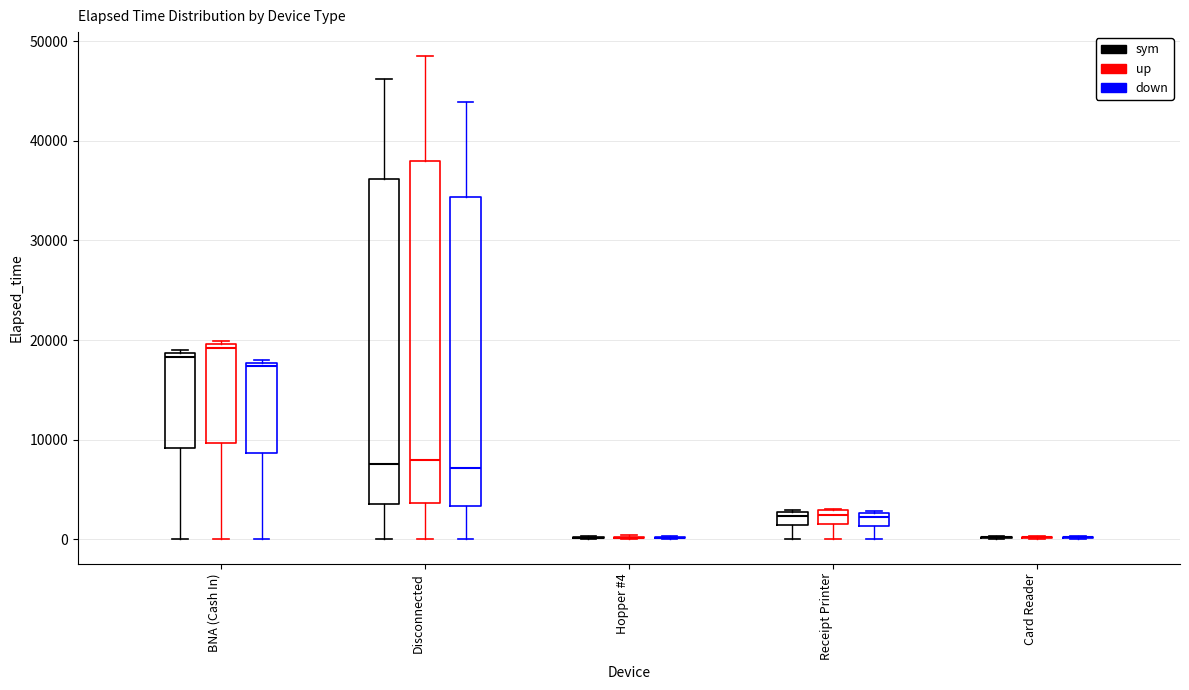

Comparing the boxes themselves (not the whiskers), which one is the tallest?

Disconnected (up)